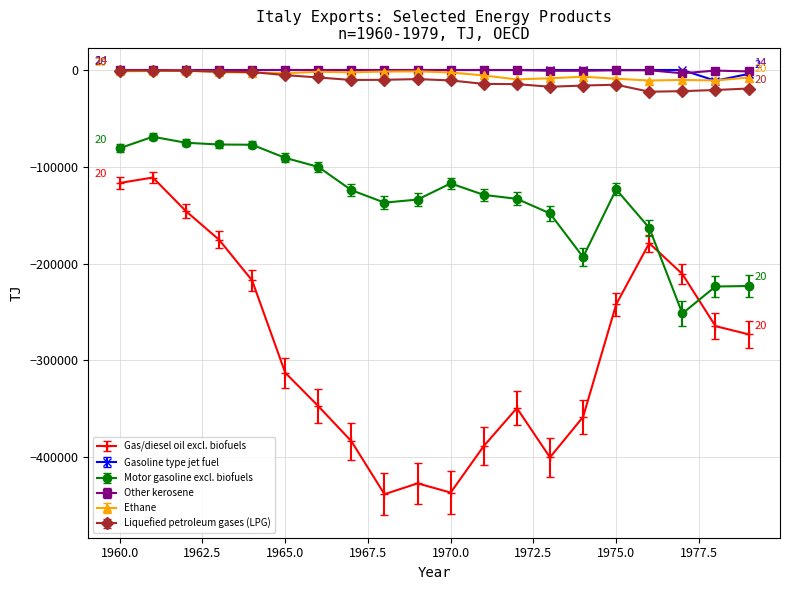

Which series has the largest range (max minus min)?

Gas/diesel oil excl. biofuels